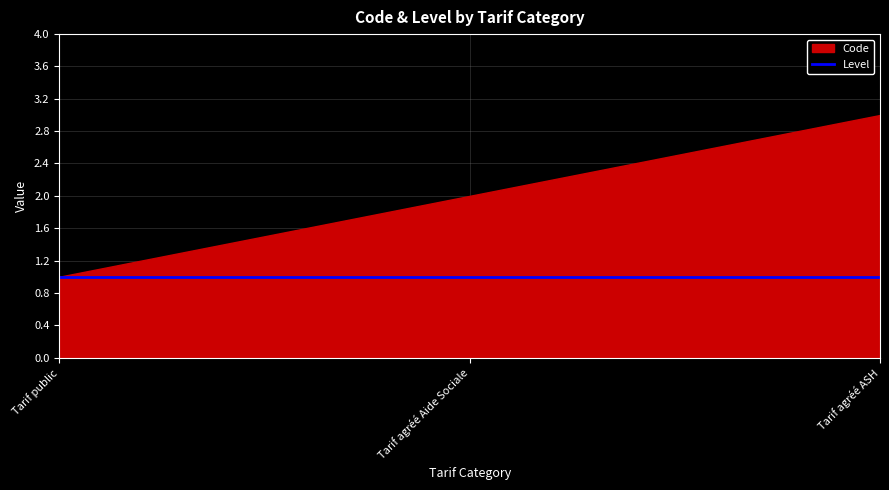

What position from the left is Tarif public?

1